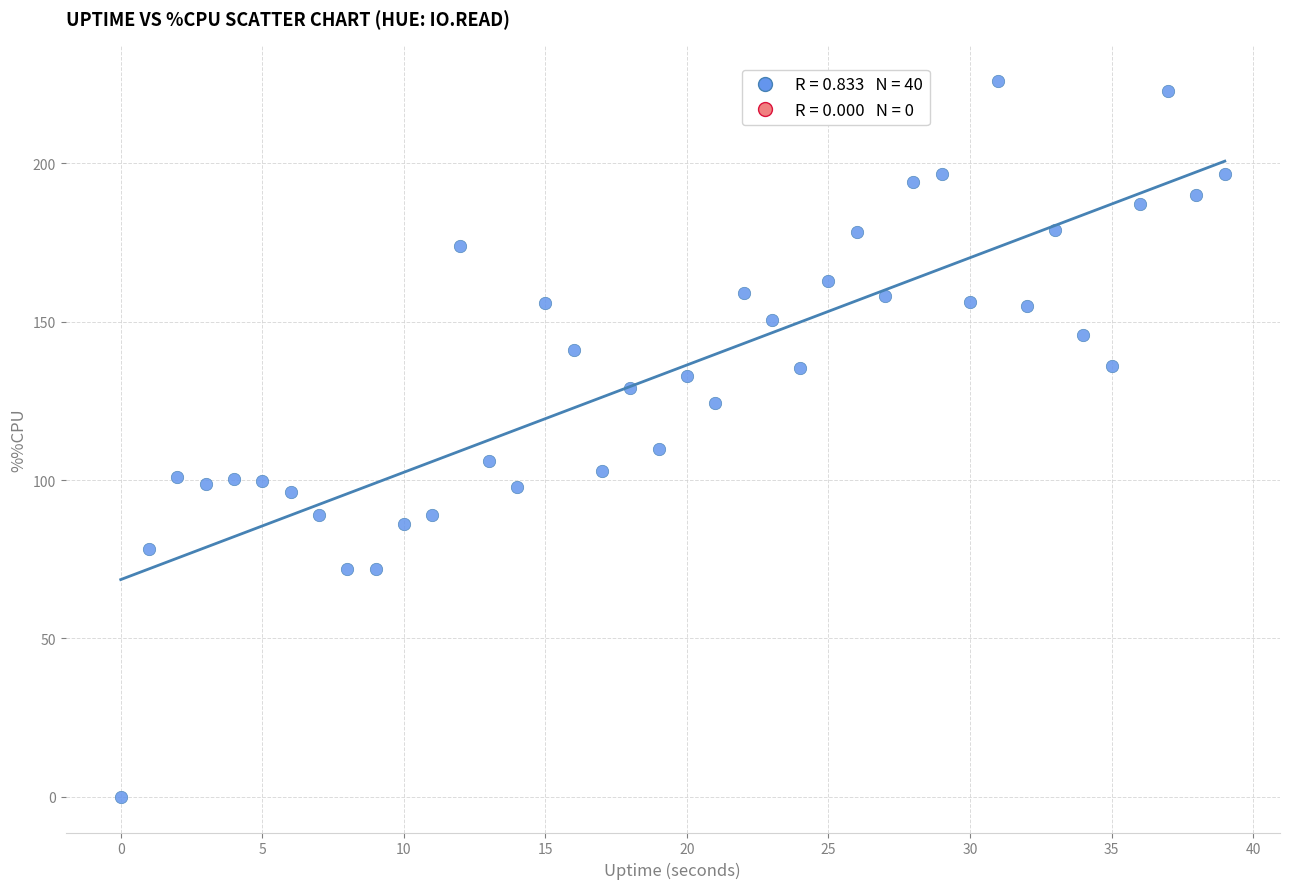

What is the range of Y values (max minus min)?

225.9